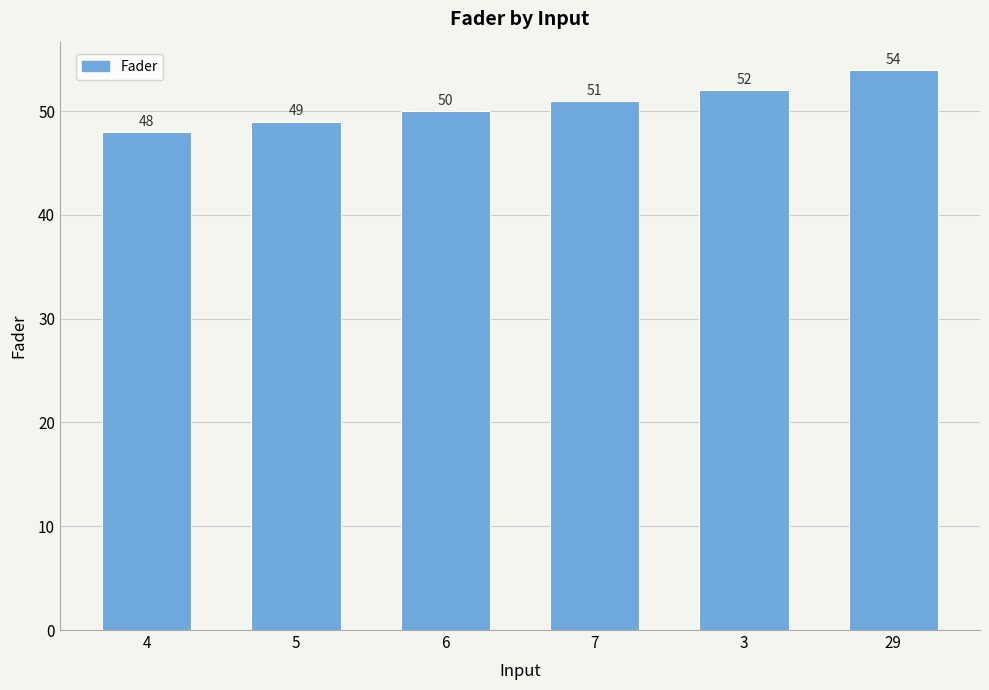

How many distinct data groups are displayed?

1